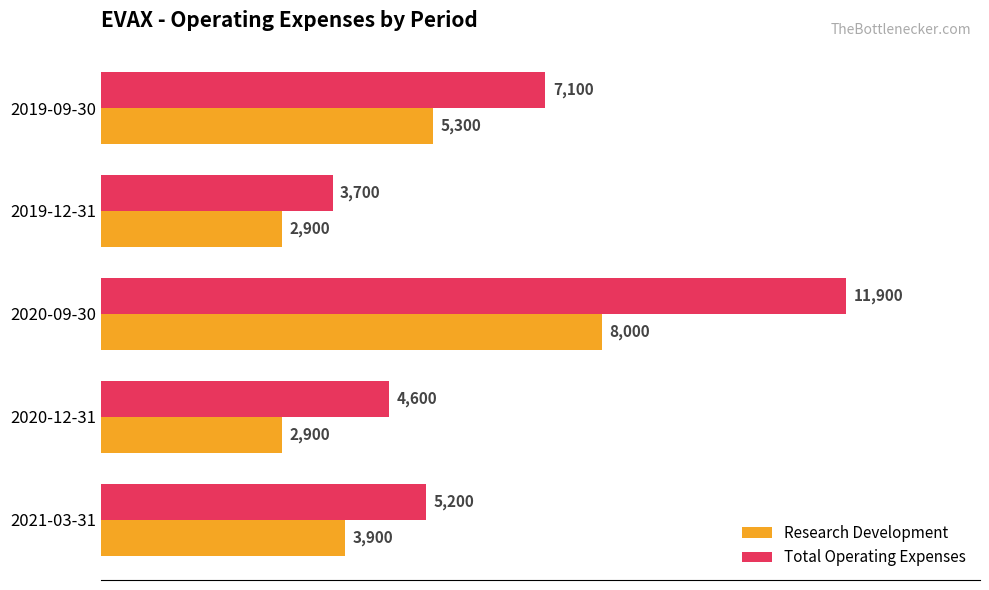

At which category is the sum across all series the highest?

2020-09-30